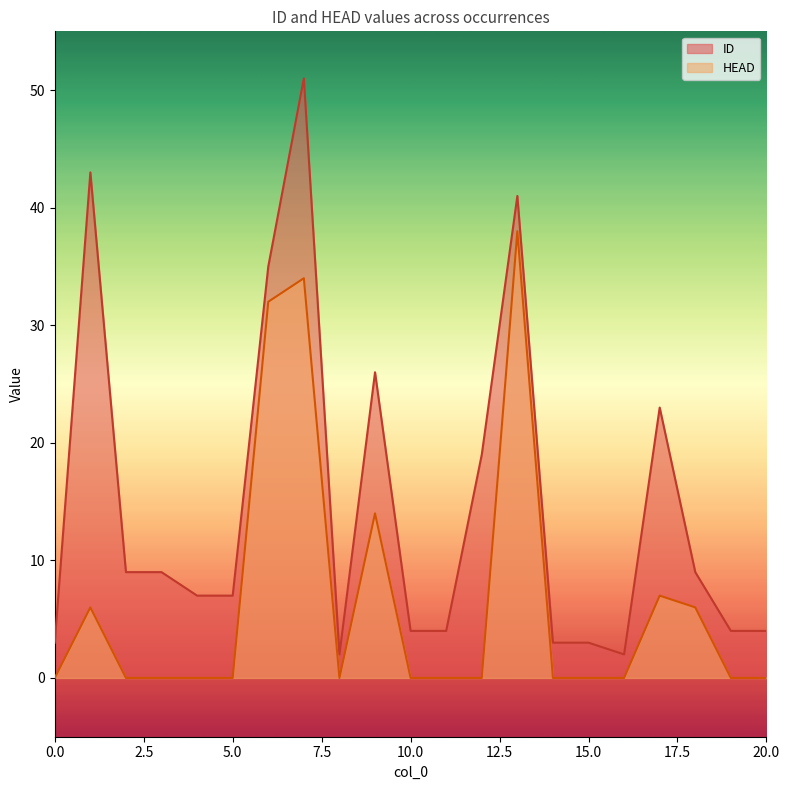

At which category is the sum across all series the highest?

7